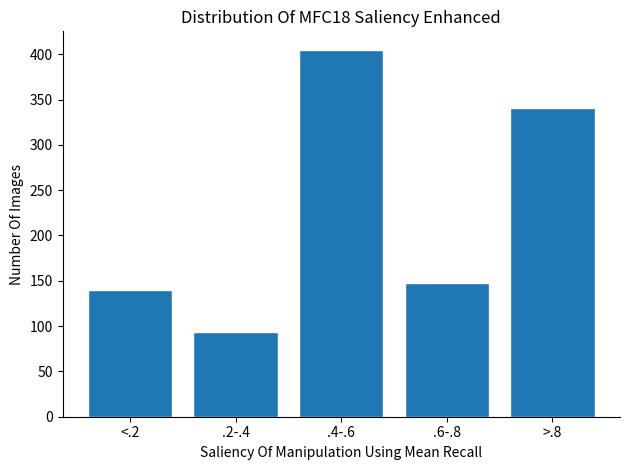

Reading left to right, transcribe all the data shown in this chart.

<.2=140	.2-.4=94	.4-.6=405	.6-.8=148	>.8=341